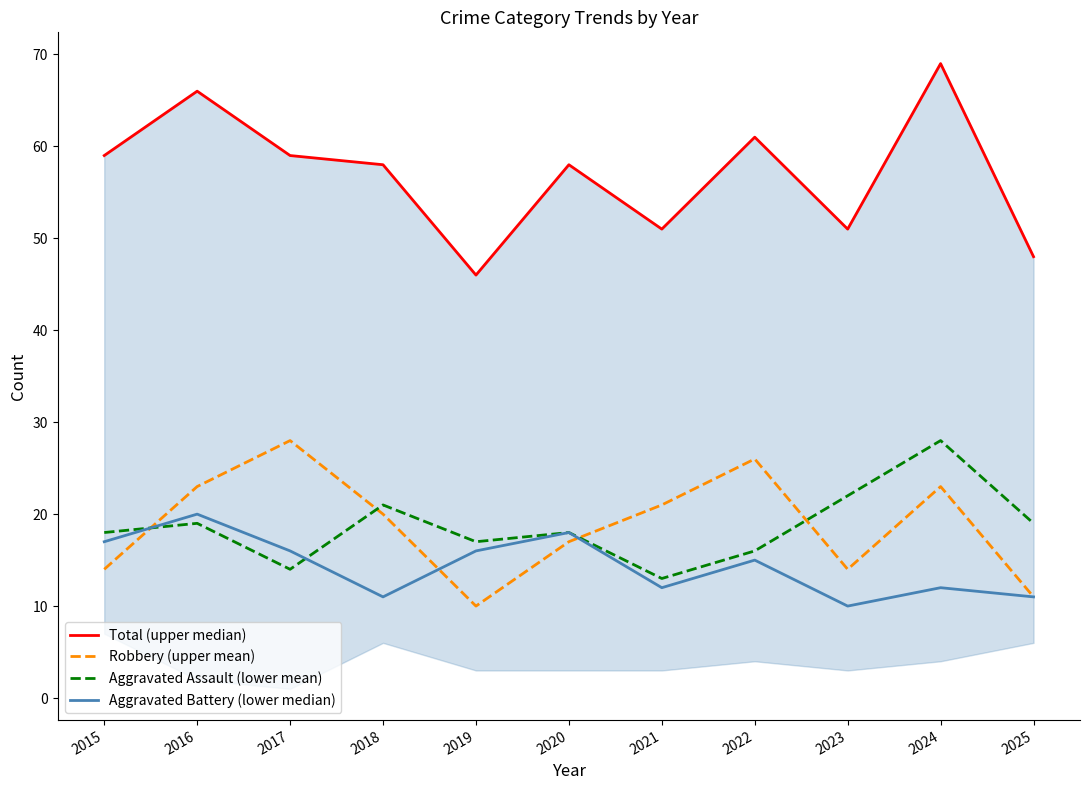

Read the Robbery (upper mean) value at 2023, to the nearest 10.

10